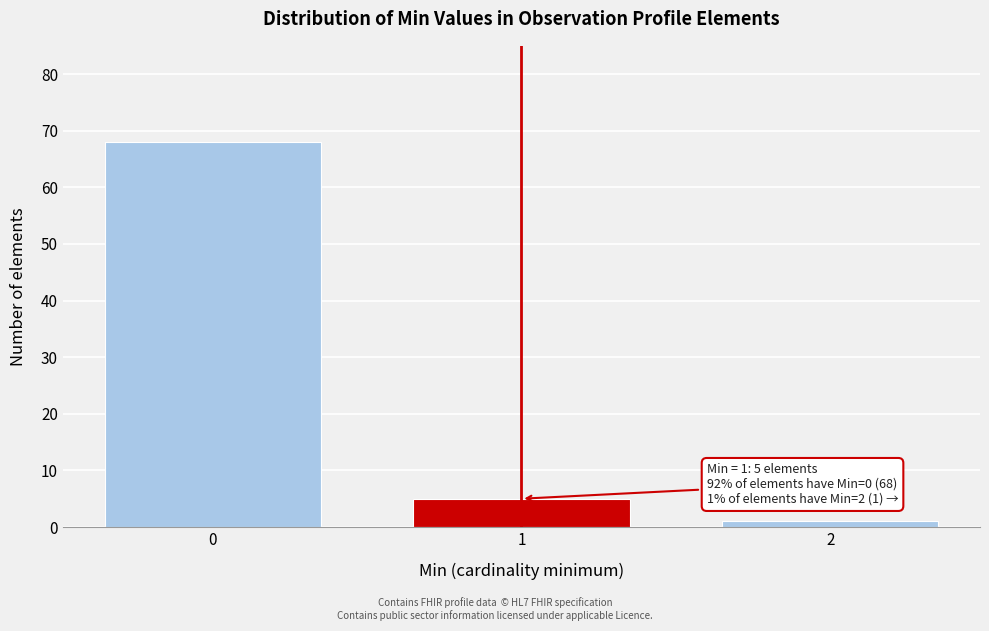

Reading left to right, what are all the values shown in this chart?

0=68	1=5	2=1